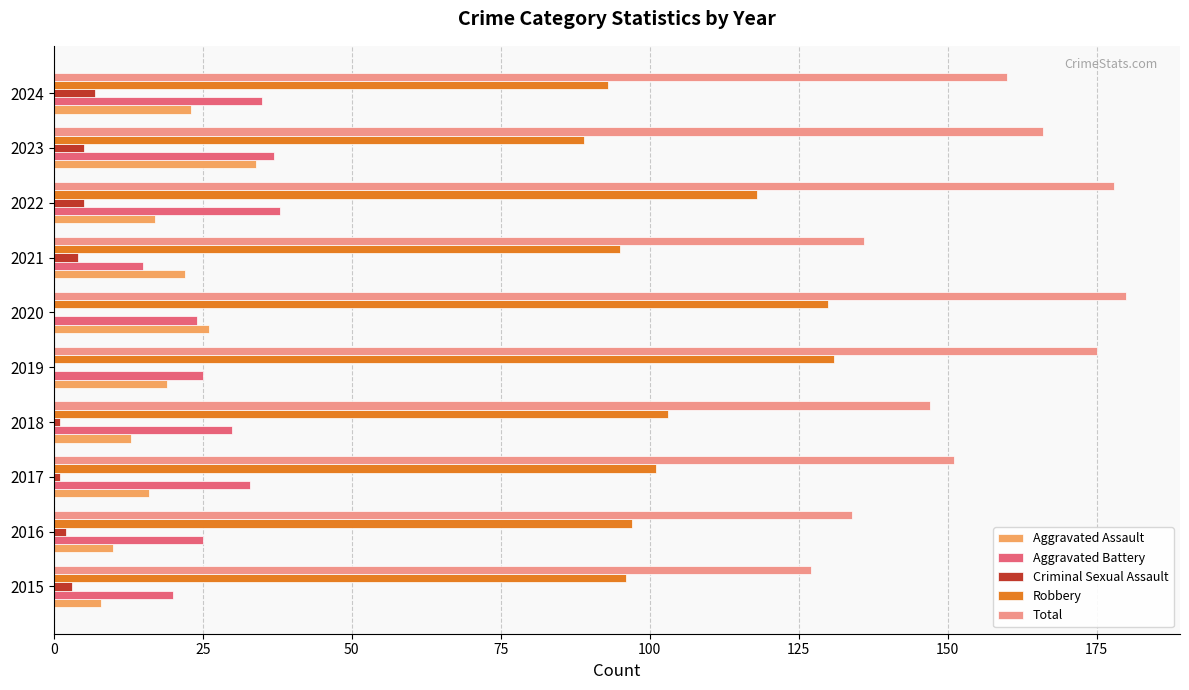

What is the greatest value displayed?

180